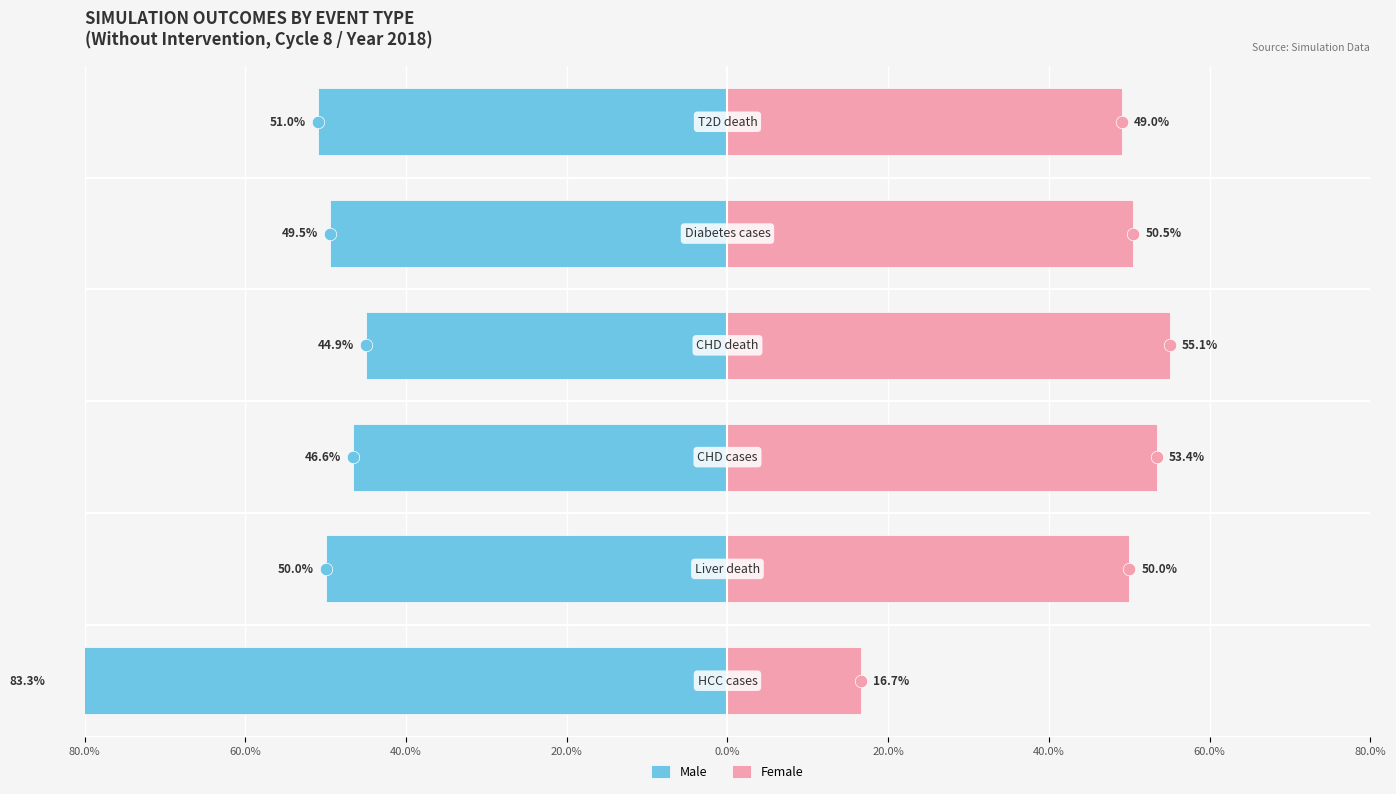

How many bars are there in total?

12